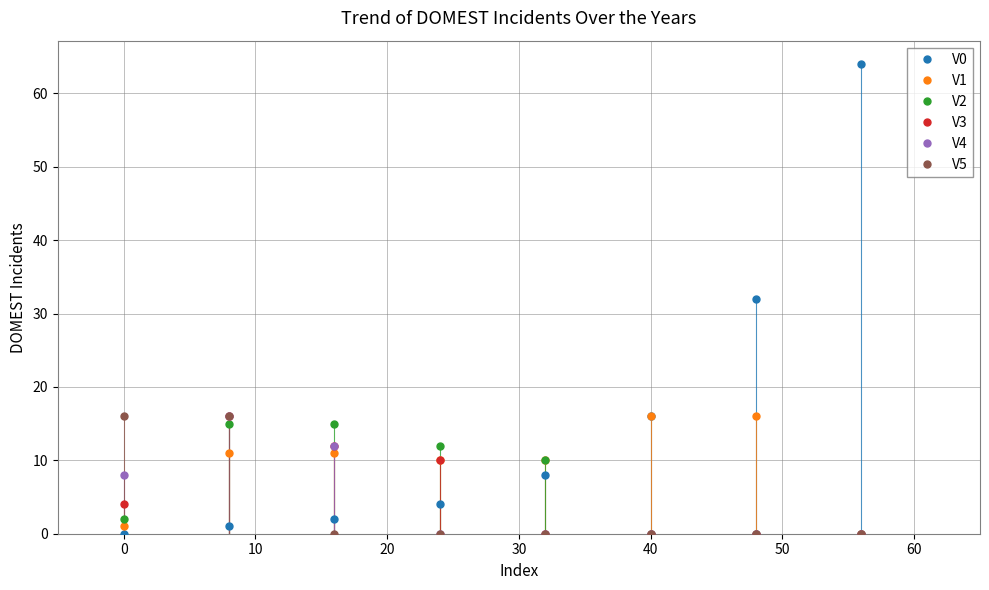

Which series has the widest spread of values?

V0